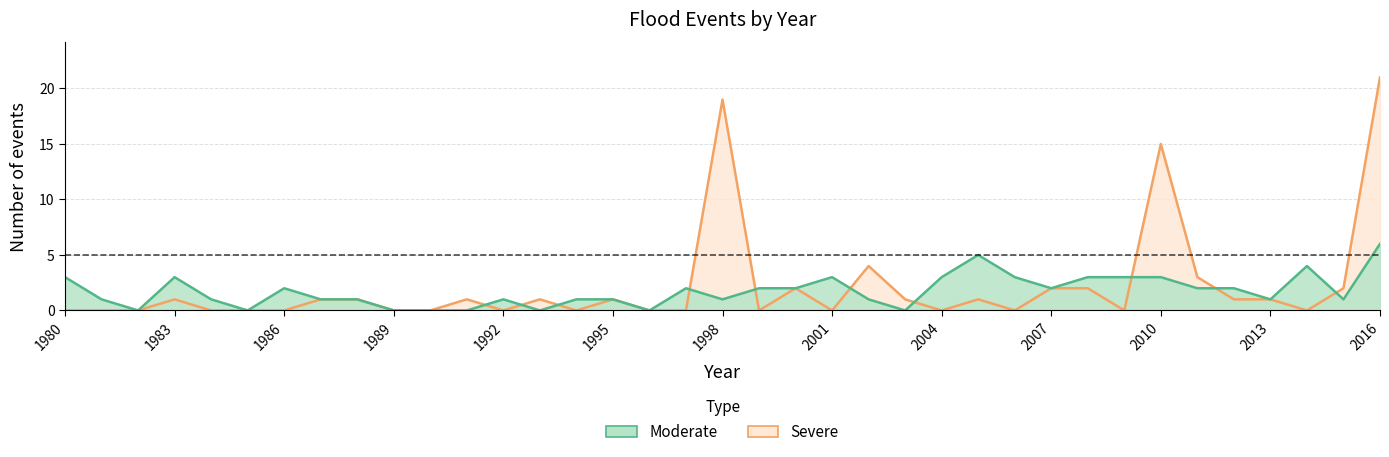

At 1983, list the series in order from largest to smallest.

Moderate, Severe